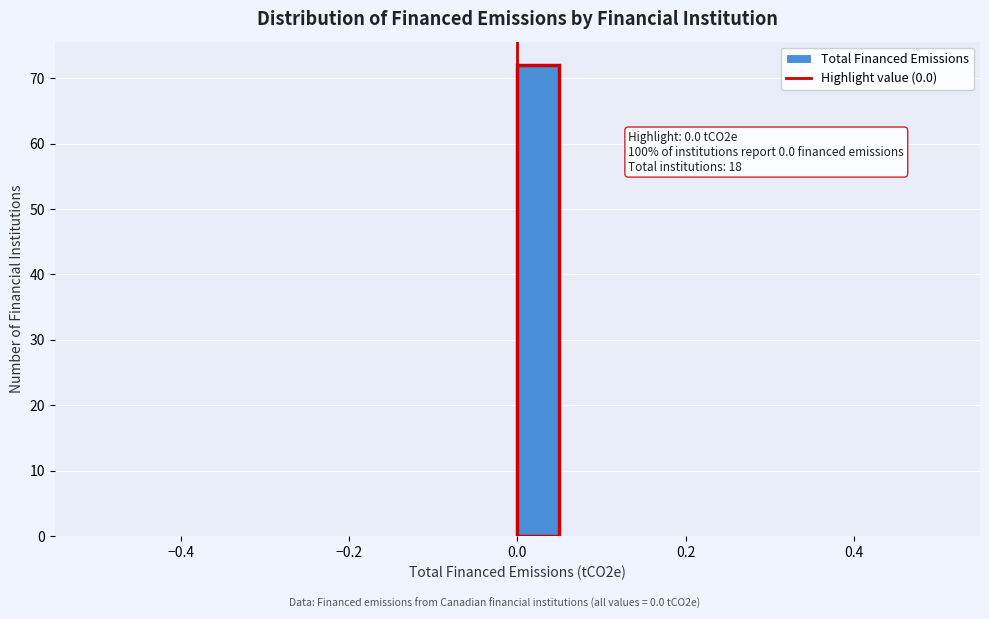

Around what value on the x-axis is the tallest bar? Give the approximate position of its centre, as read against the axis.

0.02